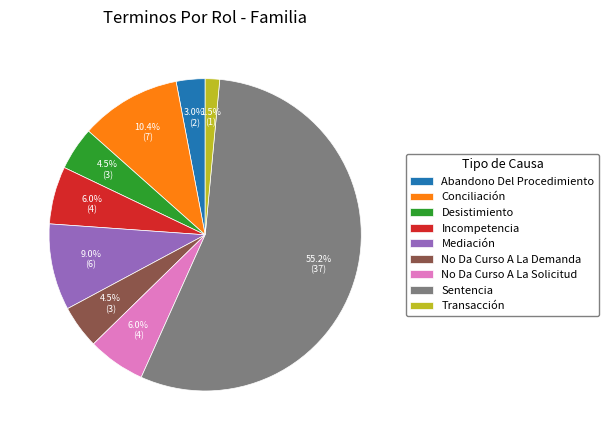

Approximately how many times larger is the value at Desistimiento compared to Transacción?

3.0